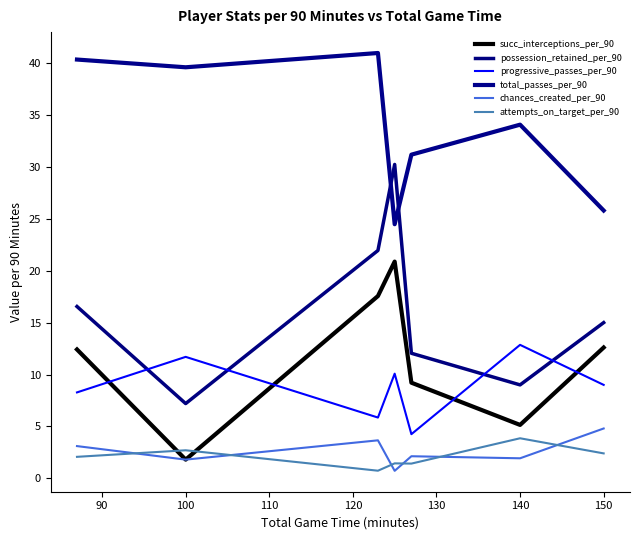

Is this an area chart (filled region under the line)?

No